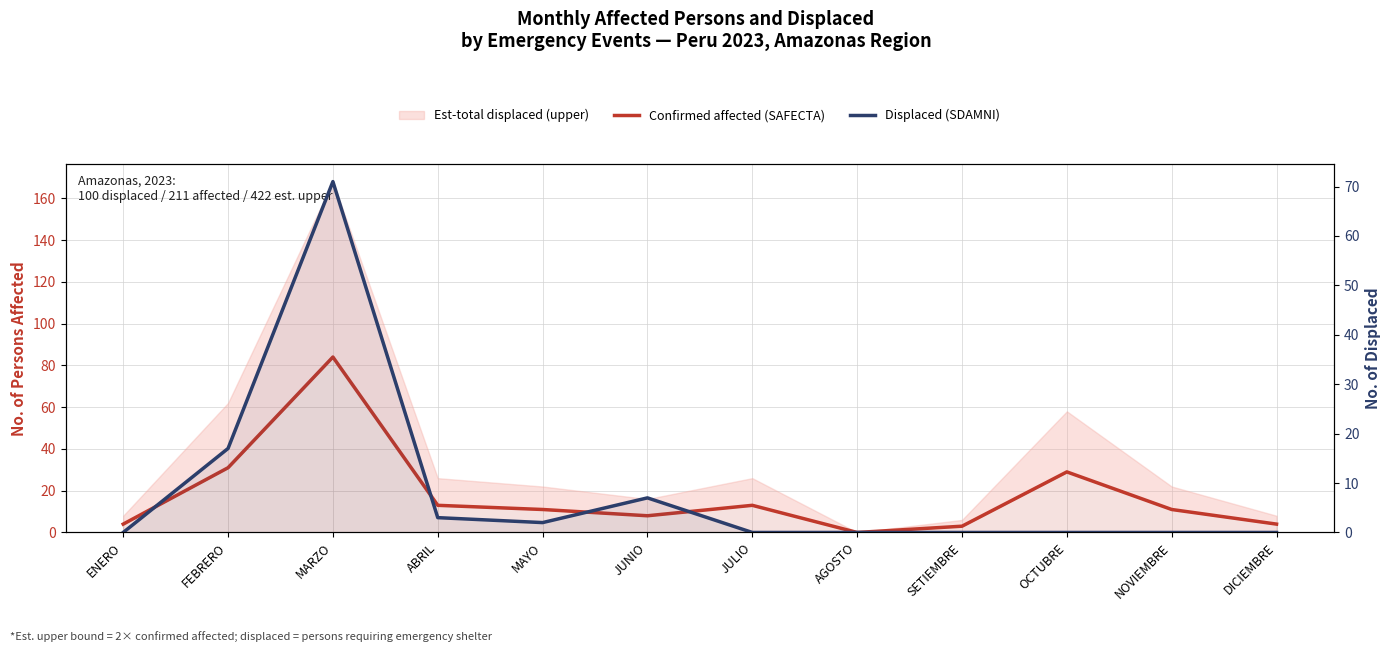

Which series has the widest spread of values?

Confirmed affected (SAFECTA)